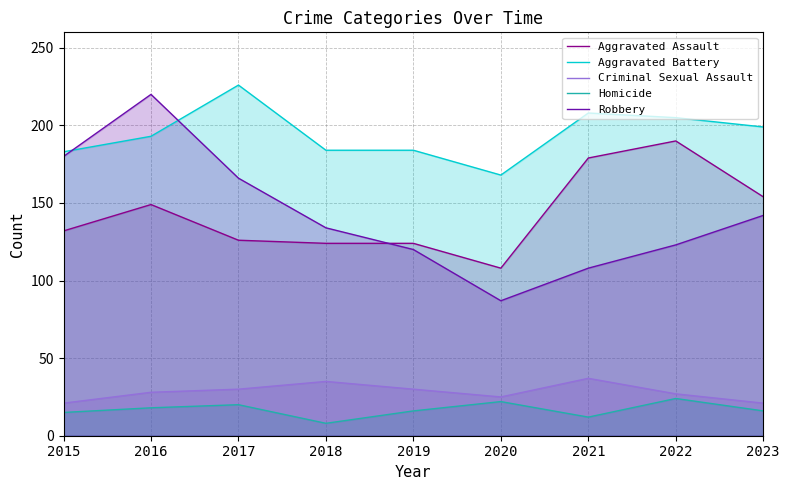

What are all the series names shown in the legend?

Aggravated Assault, Aggravated Battery, Criminal Sexual Assault, Homicide, Robbery